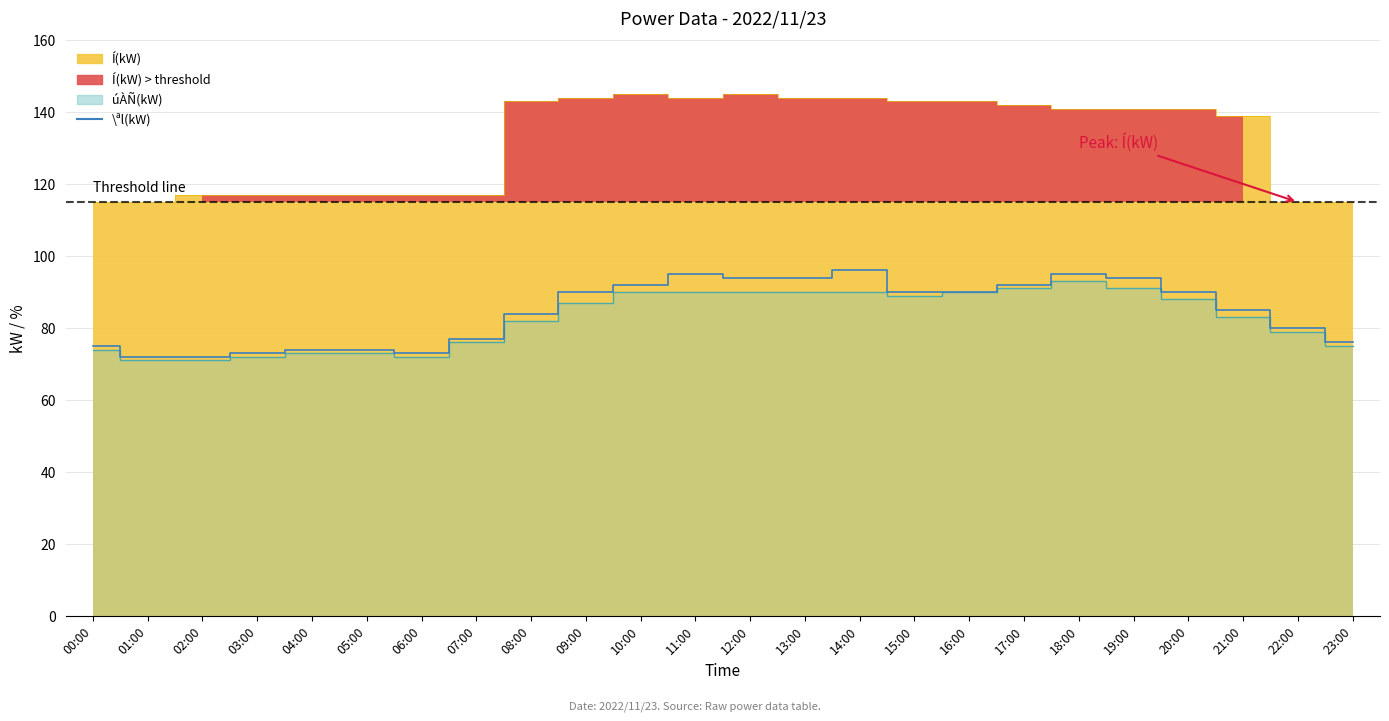

What is the label of the 8th point from the left?

07:00